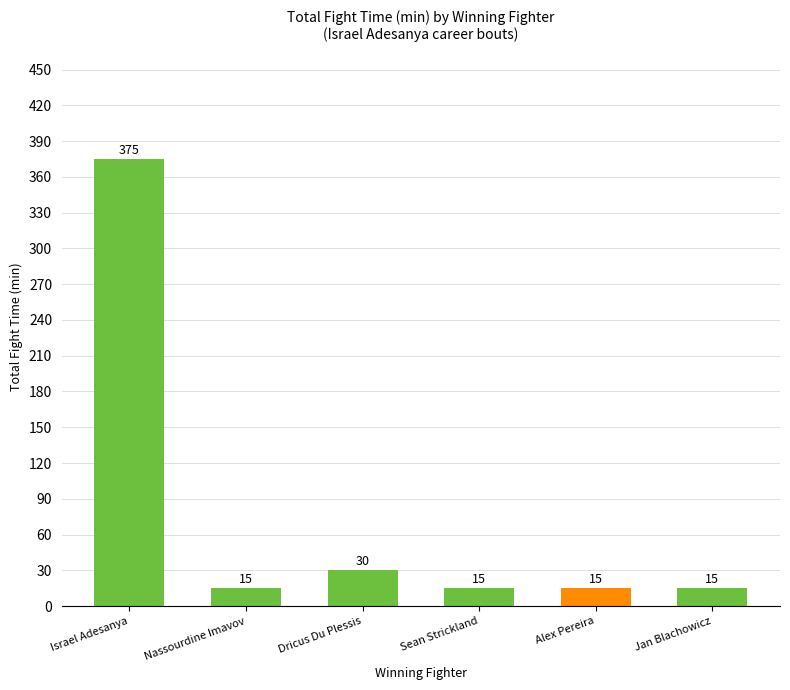

Read the value at Dricus Du Plessis, to the nearest 5.

30